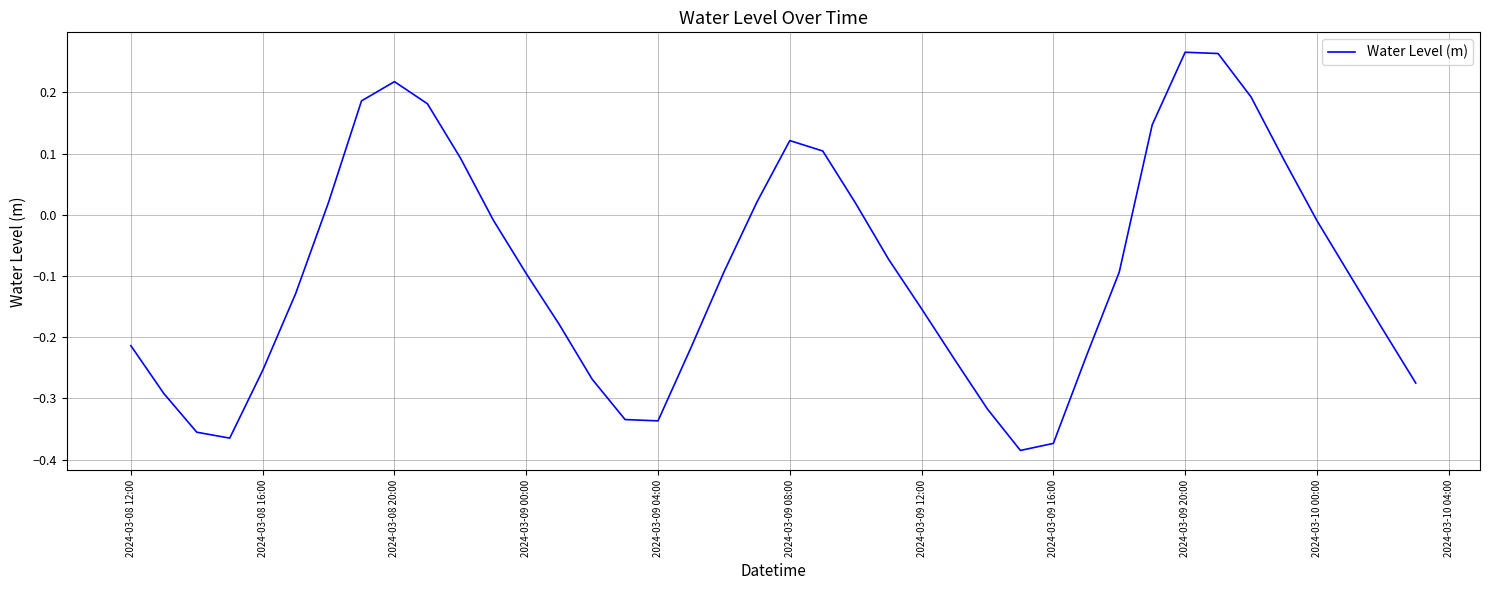

What is the difference between the maximum and minimum values?

0.7